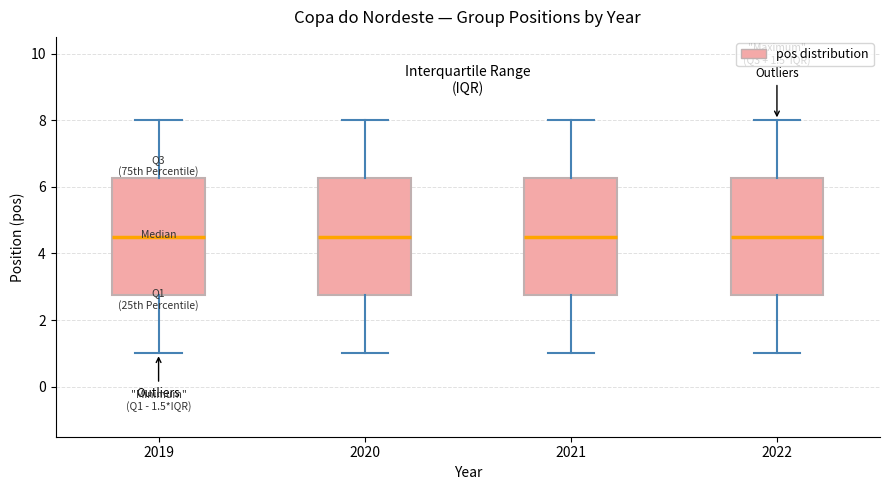

Reading left to right, transcribe this box plot: for each box, give where its median line is, the range the box spans, and where its two whiskers end, as read against the y-axis. The values are not printed on the chart, so give them approximately, as read against the axis.

2019: median 4.6, box 2.8 to 6.2, whiskers 1.0 to 8.0
2020: median 4.6, box 2.8 to 6.2, whiskers 1.0 to 8.0
2021: median 4.6, box 2.8 to 6.2, whiskers 1.0 to 8.0
2022: median 4.6, box 2.8 to 6.2, whiskers 1.0 to 8.0